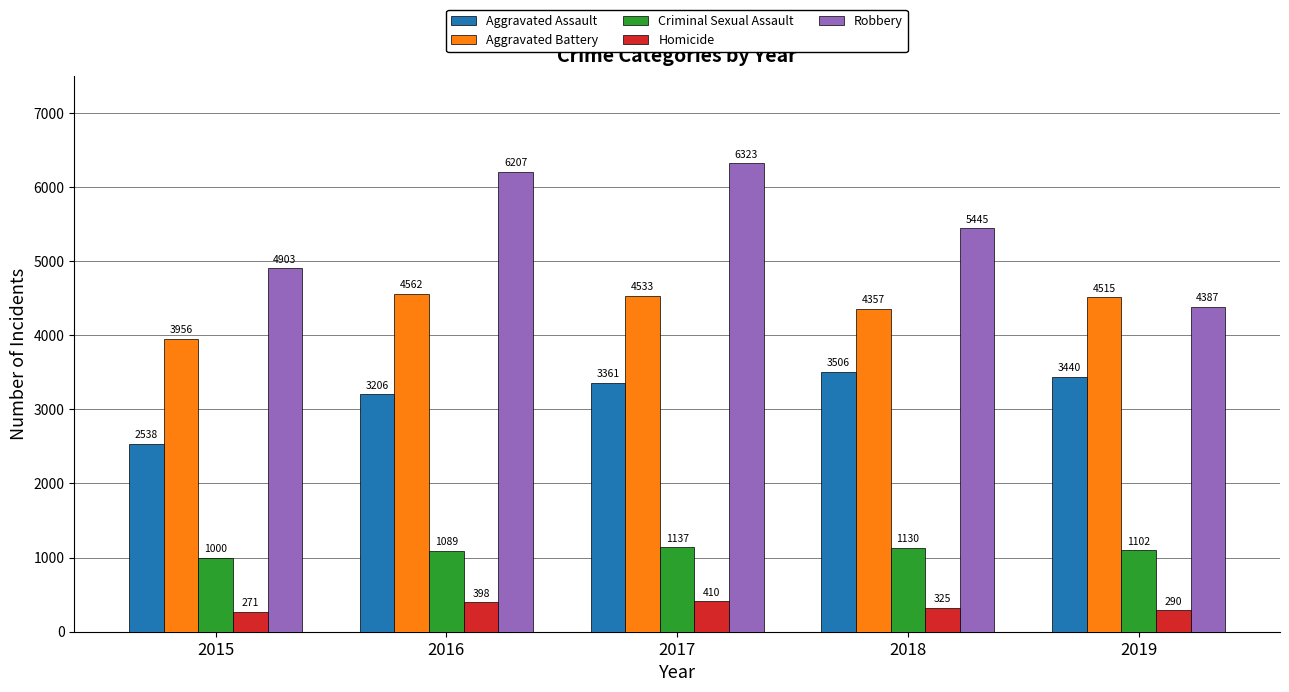

How many distinct data groups are displayed?

5